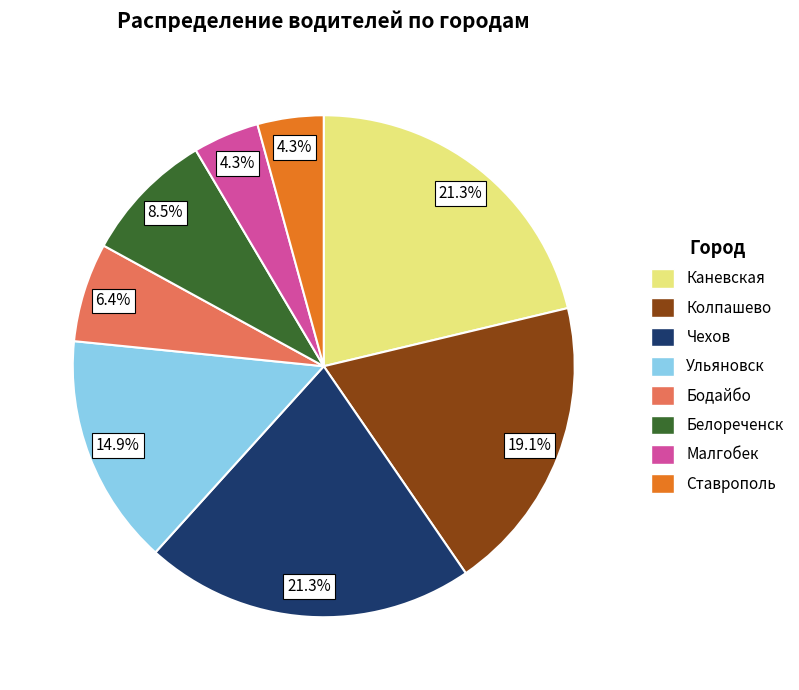

Does any single category account for the majority?

No